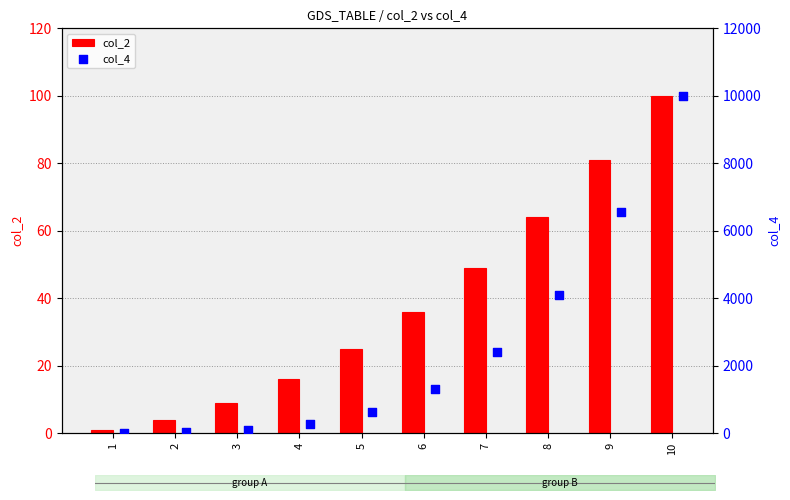

What are all the series names shown in the legend?

col_2, col_4